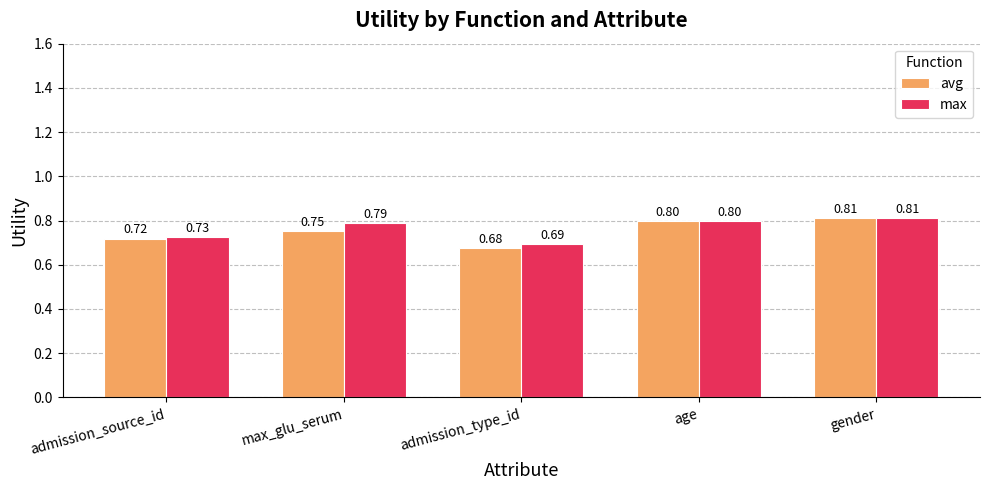

What are all the series names shown in the legend?

avg, max